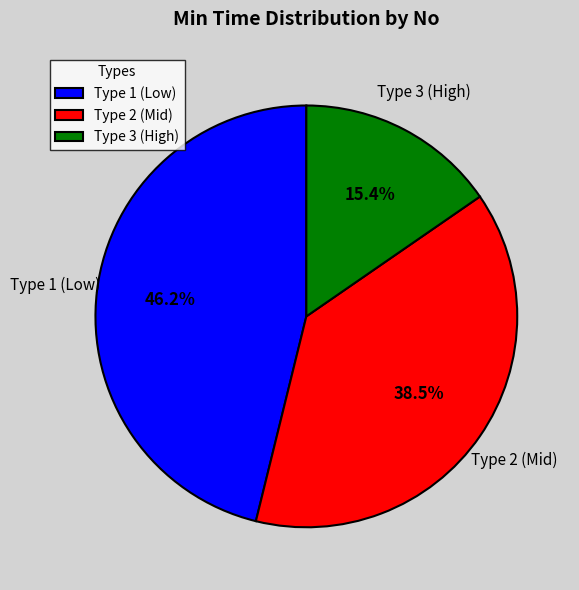

Count the number of slices in the pie.

3